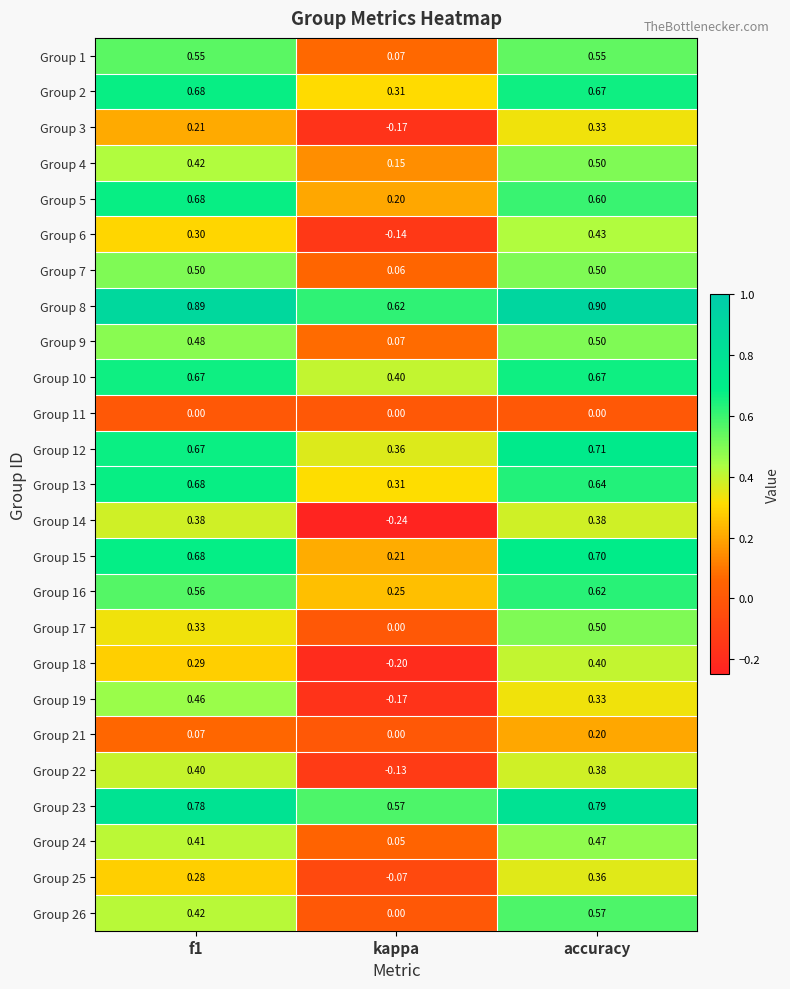

At which label is Group 14 closest to 0?

kappa